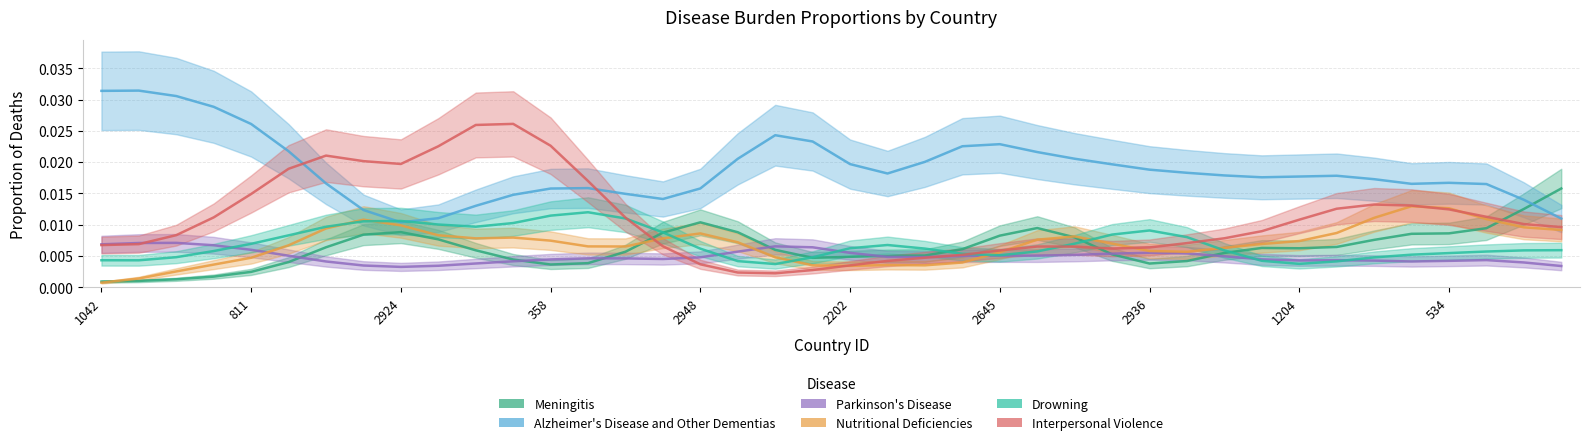

What is the total value across all series at 358?

0.1